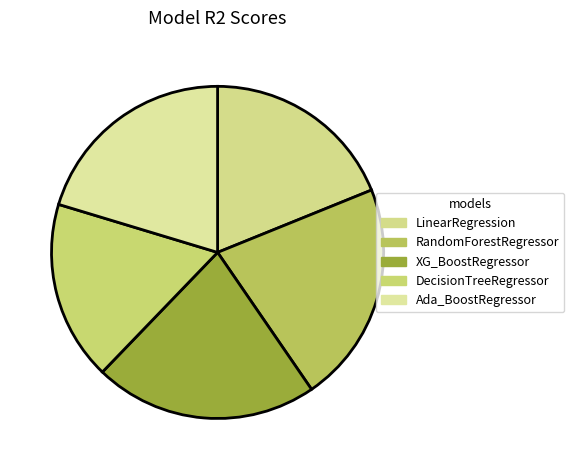

Combined, do LinearRegression and DecisionTreeRegressor account for over 50%?

No